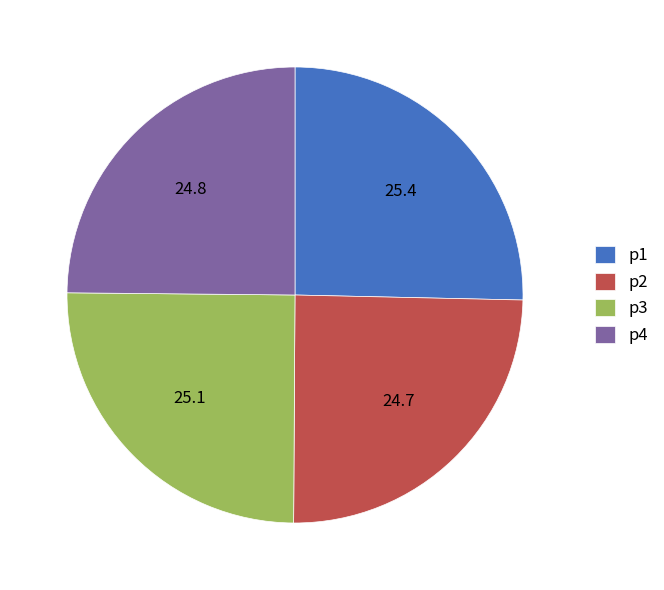

Between p1 and p2, which is larger?

p1